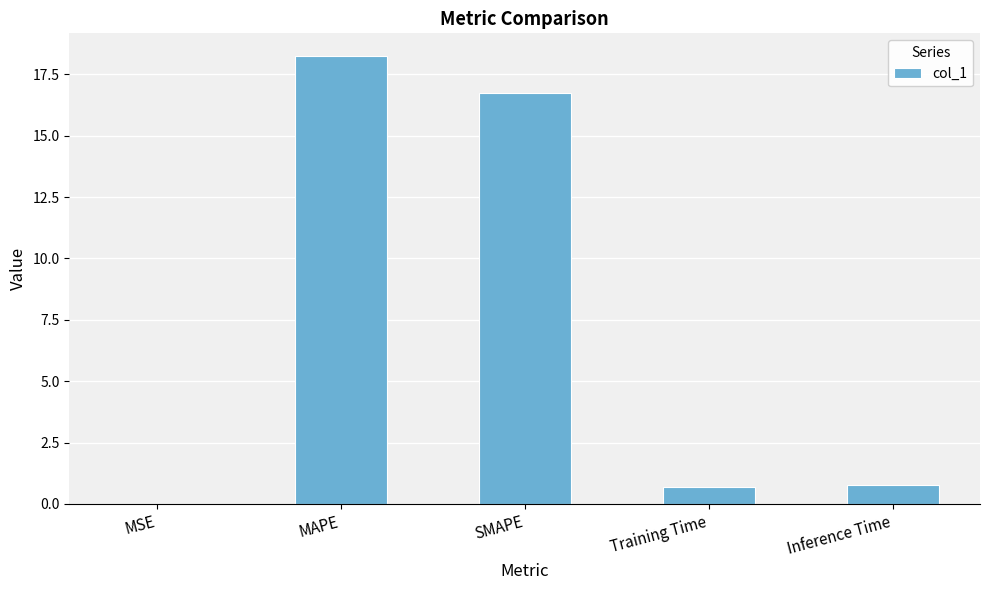

The chart shows a value of 11.3 at SMAPE. True or false?

False